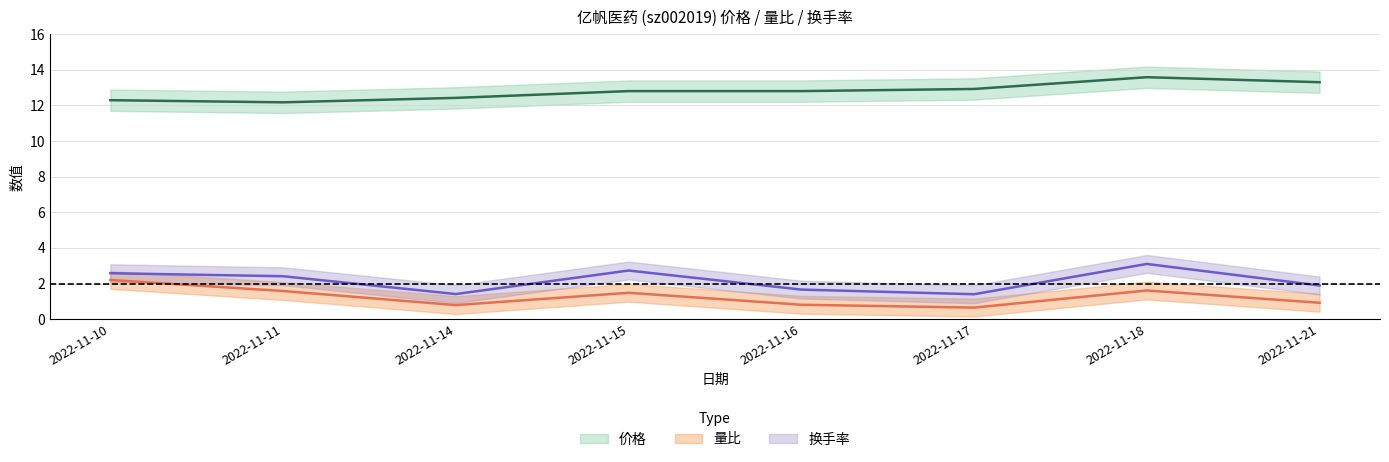

Reading left to right, transcribe all the data shown in this chart.

价格: 12.3	12.2	12.4	12.8	12.8	12.9	13.6	13.3
量比: 2.2	1.6	0.8	1.5	0.8	0.7	1.6	0.9
换手率: 2.6	2.4	1.4	2.7	1.7	1.4	3.1	1.9